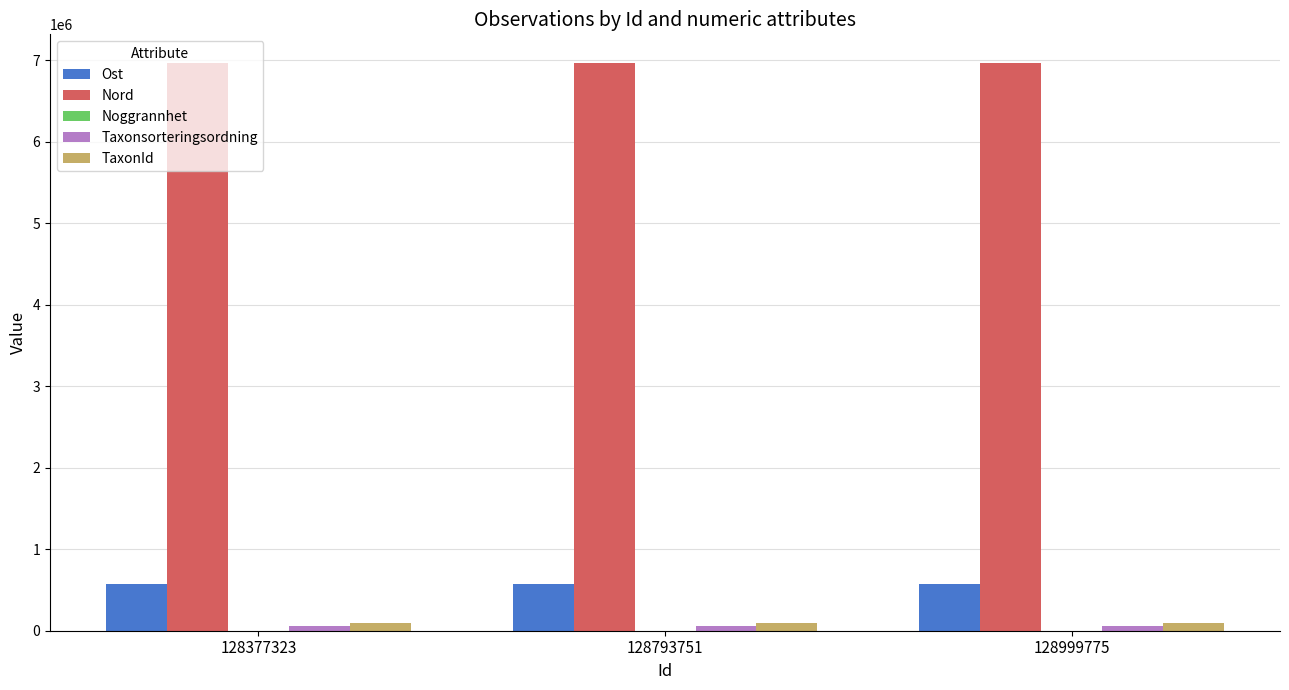

Does the chart contain stacked bars?

No